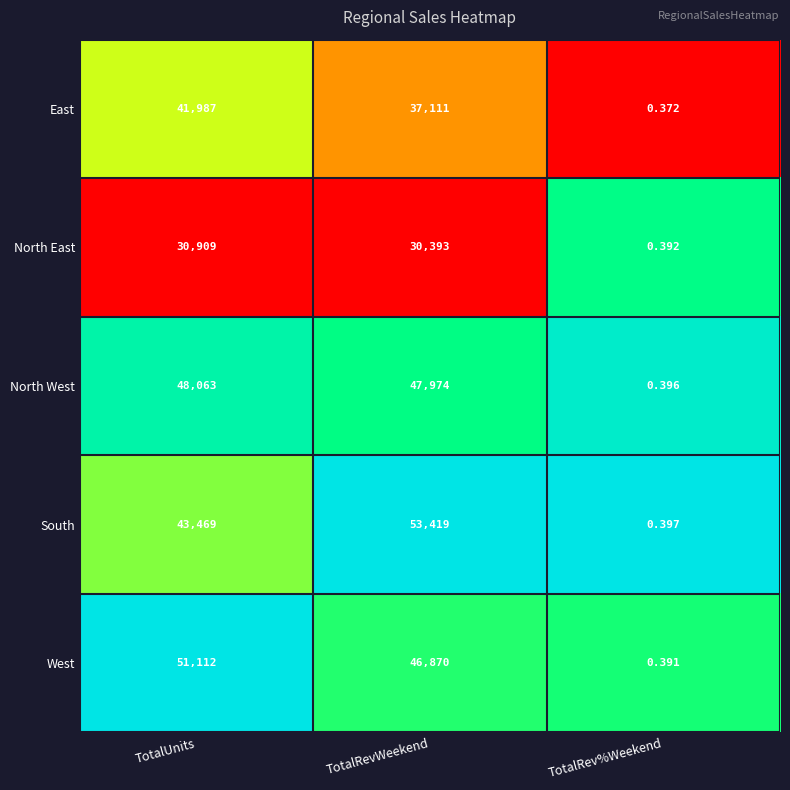

Which category has the lowest value across all series?

TotalRev%Weekend